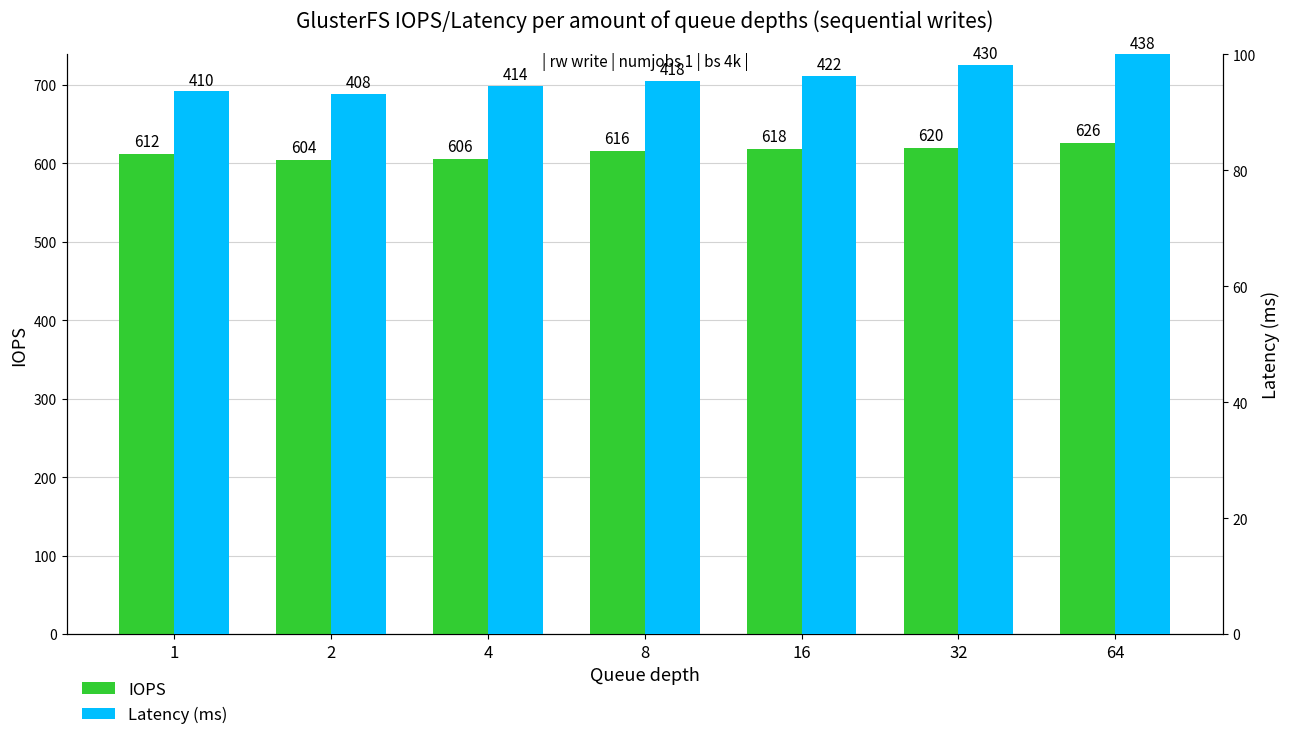

The Latency (ms) series shows 100.0 at 64. True or false?

True